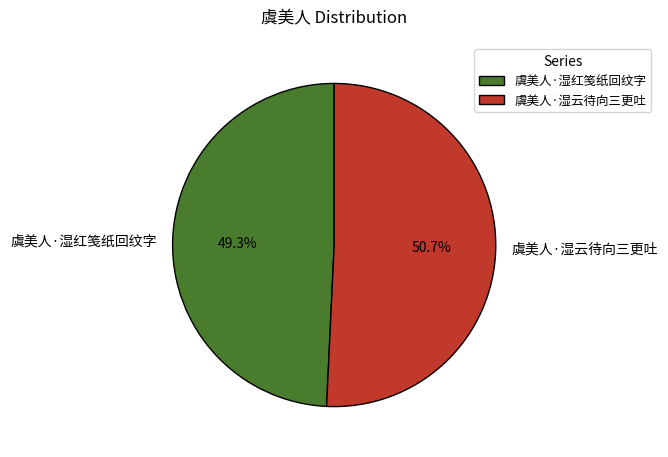

To the nearest percent, what is the combined percentage of 虞美人·湿红笺纸回纹字 and 虞美人·湿云待向三更吐?

100%